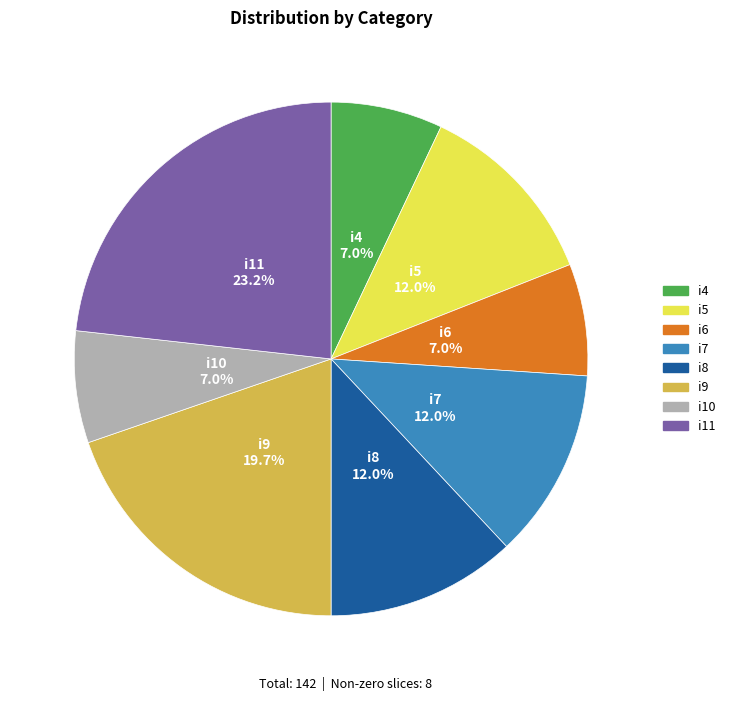

Is i4 the majority of the pie?

No